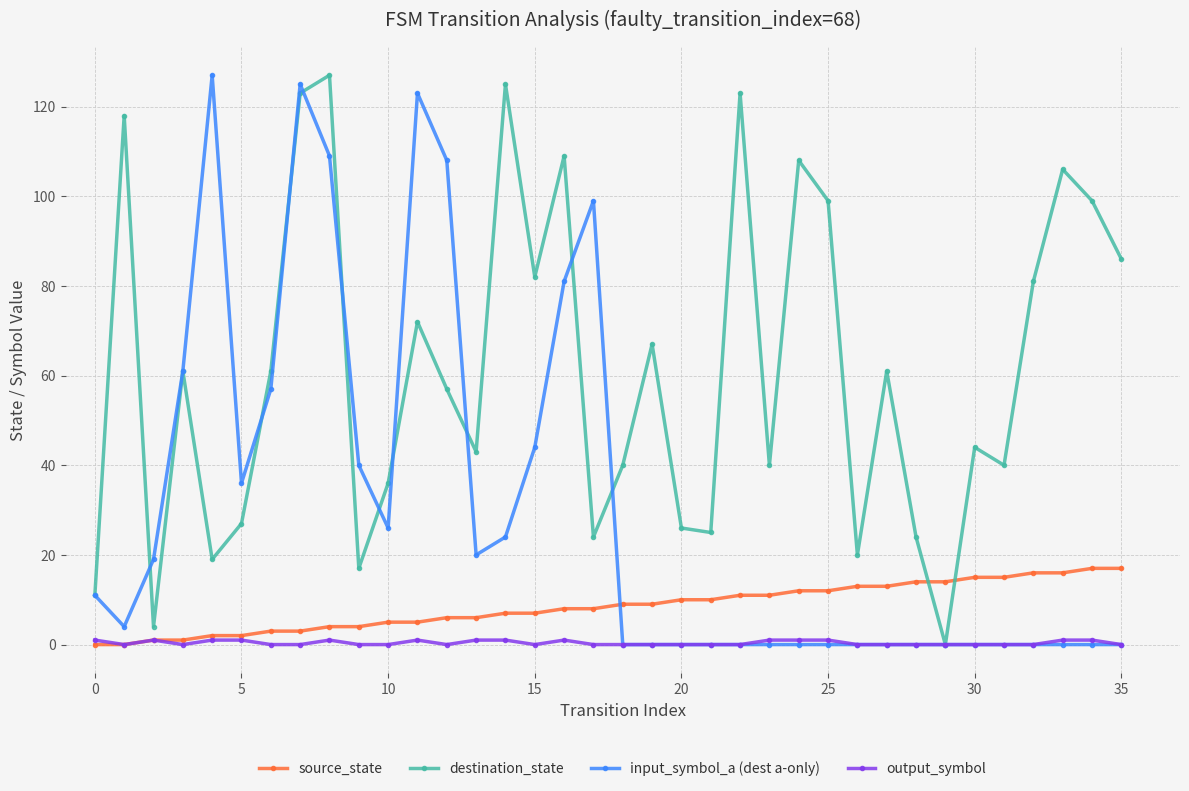

How many categories are shown in the chart?

36